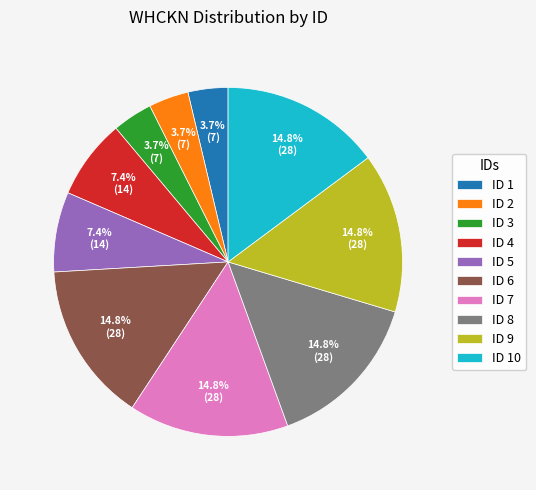

Is there a majority slice in this chart?

No